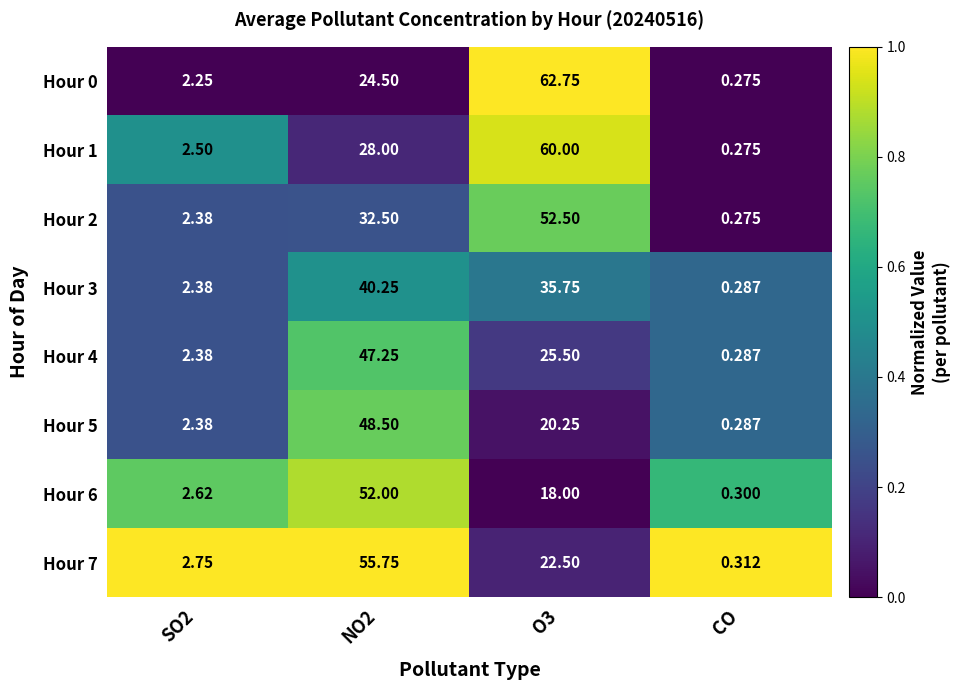

Is the value of Hour 6 at NO2 greater than the value of Hour 5 at CO?

Yes